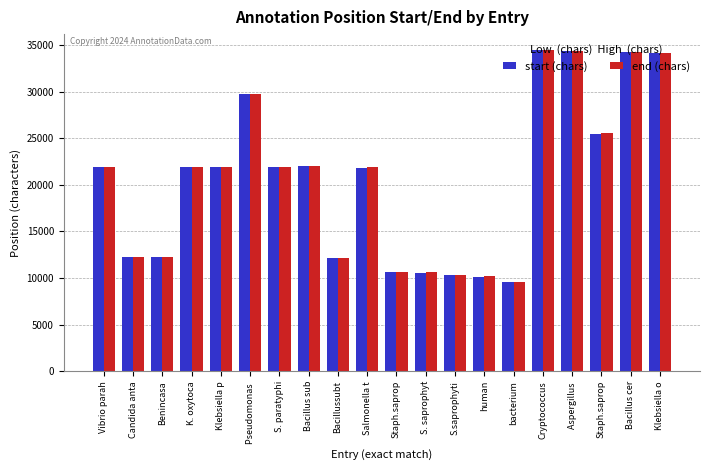

Is it true that end (chars) equals 17252 at Staph.saprop?

False